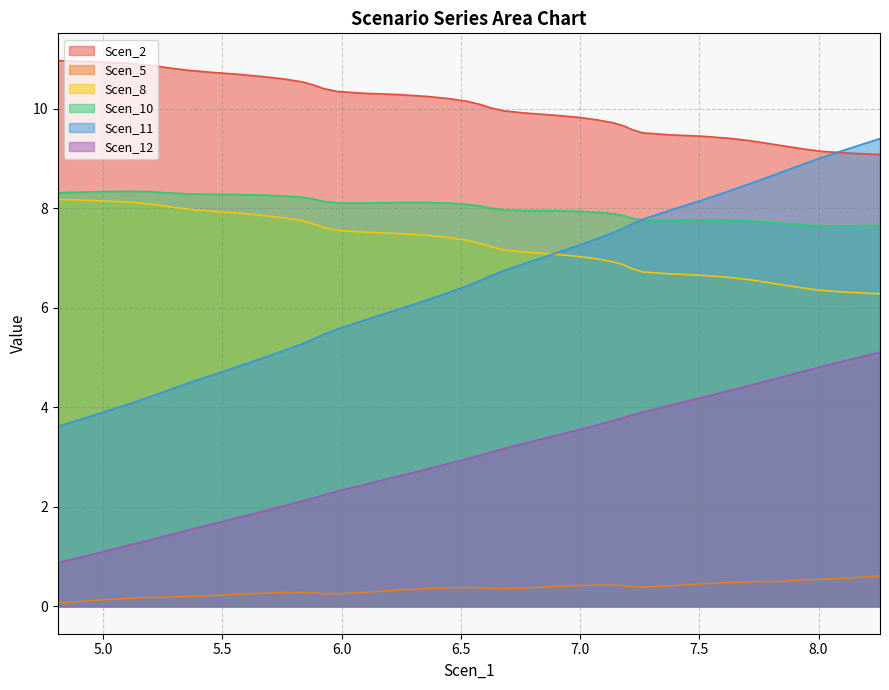

Which label corresponds to the largest value in the chart?

4.810131425924298